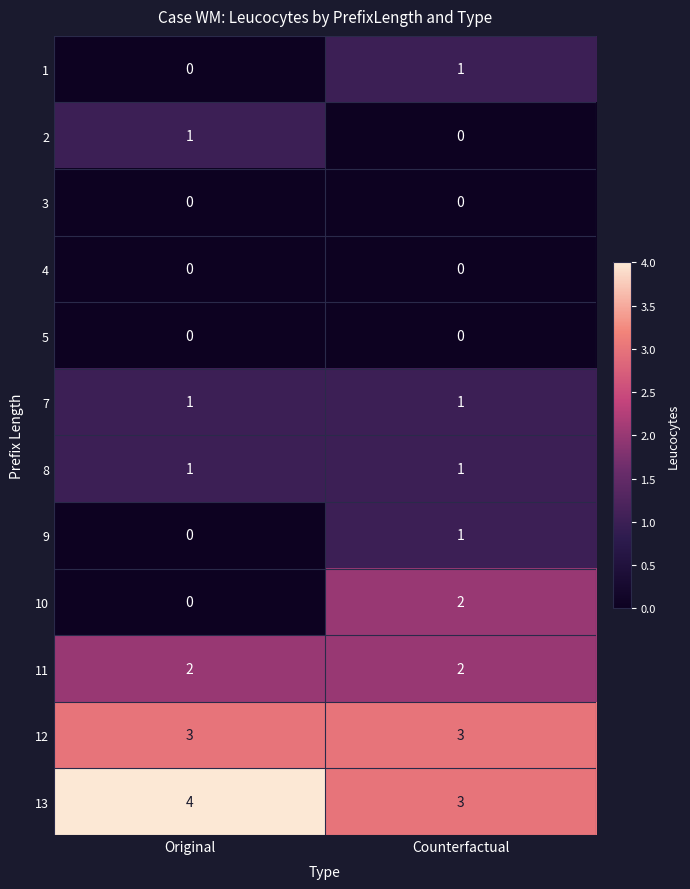

What is the greatest value displayed?

4